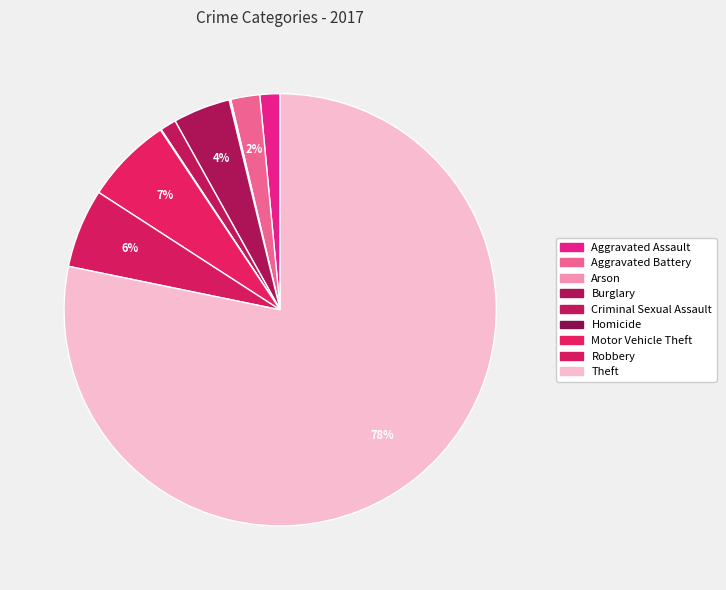

What is the smallest slice in the pie chart?

Homicide